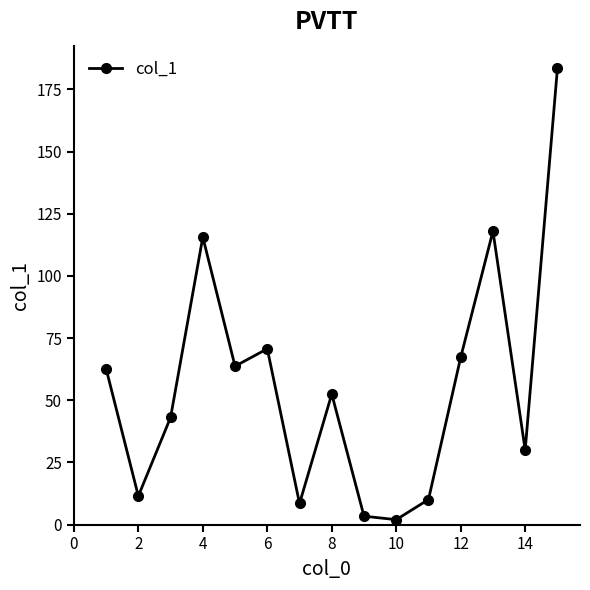

Reading right to left, list all the values displayed in this chart.

183.5	30.0	118.0	67.3	10.1	2.0	3.4	52.5	8.5	70.7	63.7	115.6	43.1	11.5	62.7